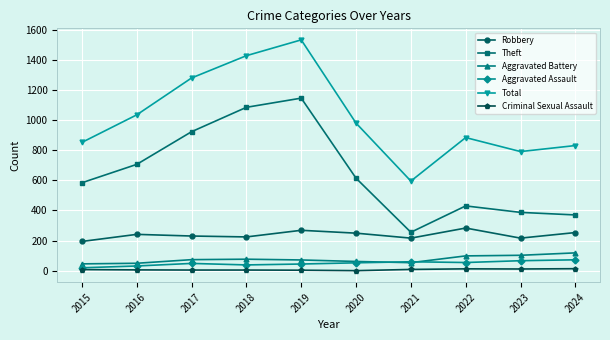

At which category is the sum across all series the highest?

2019